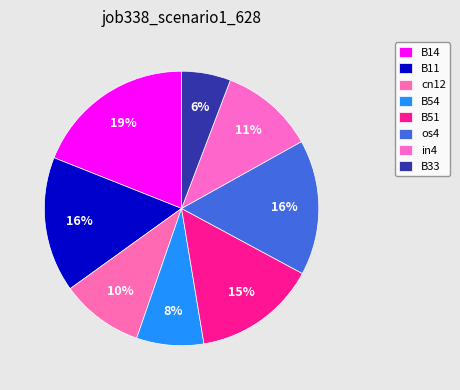

Combined, do os4 and B14 account for over 50%?

No